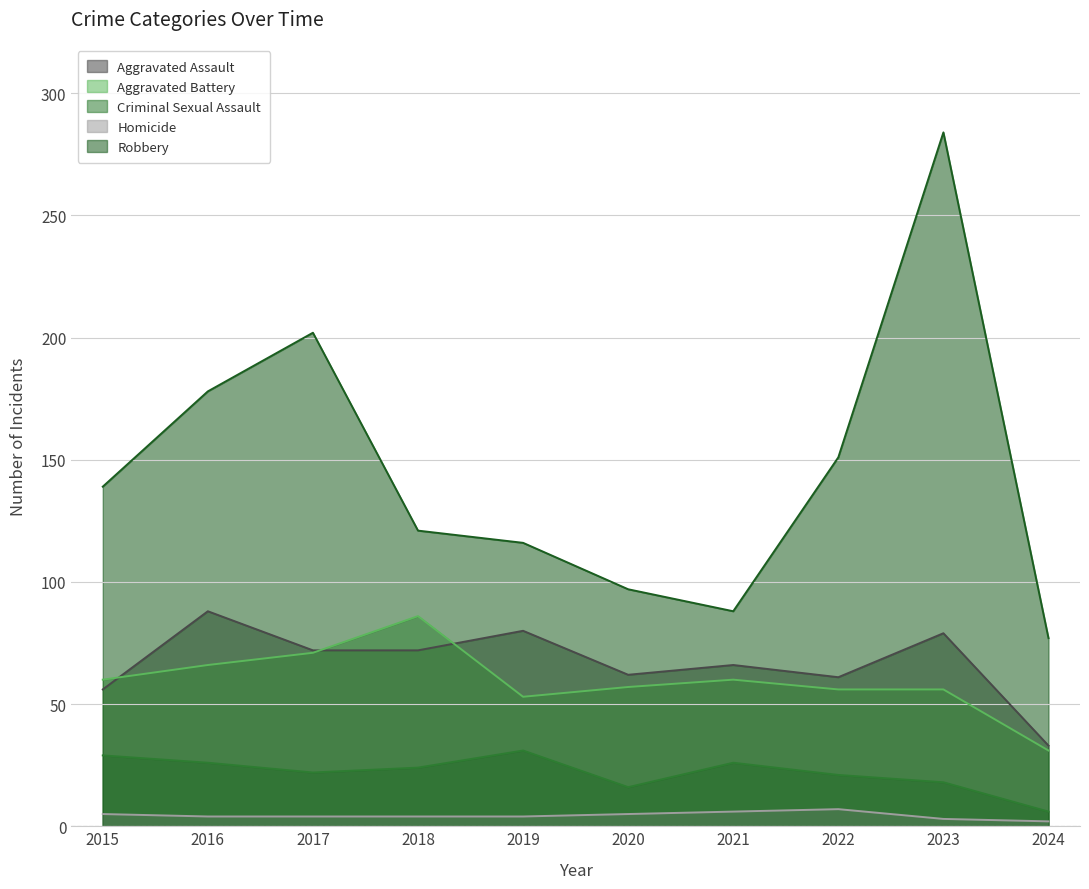

Reading right to left, list all the values displayed in this chart.

Aggravated Assault: 33	79	61	66	62	80	72	72	88	56
Aggravated Battery: 31	56	56	60	57	53	86	71	66	60
Criminal Sexual Assault: 6	18	21	26	16	31	24	22	26	29
Homicide: 2	3	7	6	5	4	4	4	4	5
Robbery: 77	284	151	88	97	116	121	202	178	139